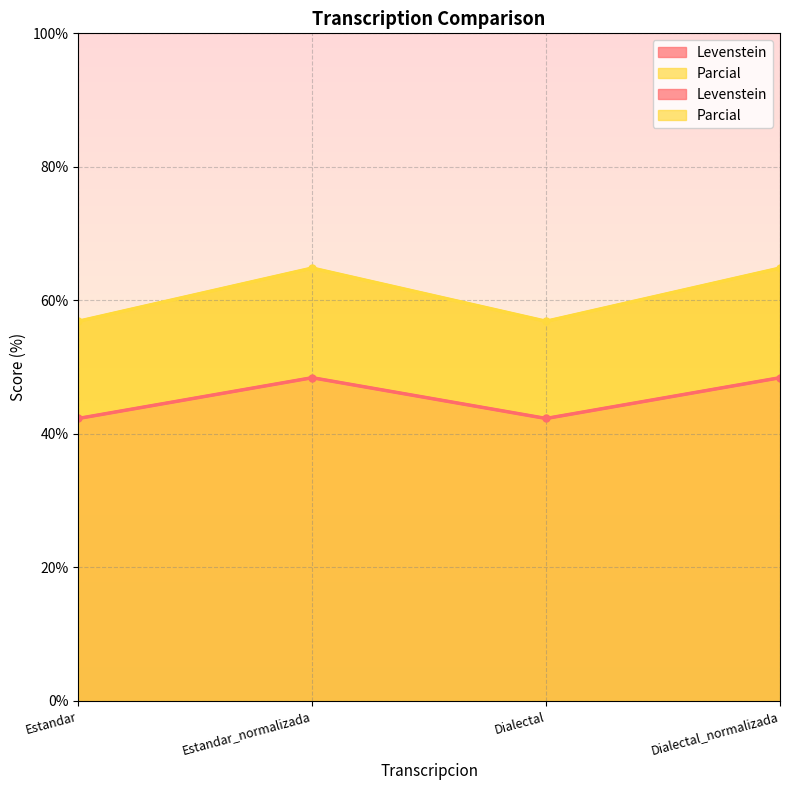

How many interior local valleys does the Parcial series have?

1